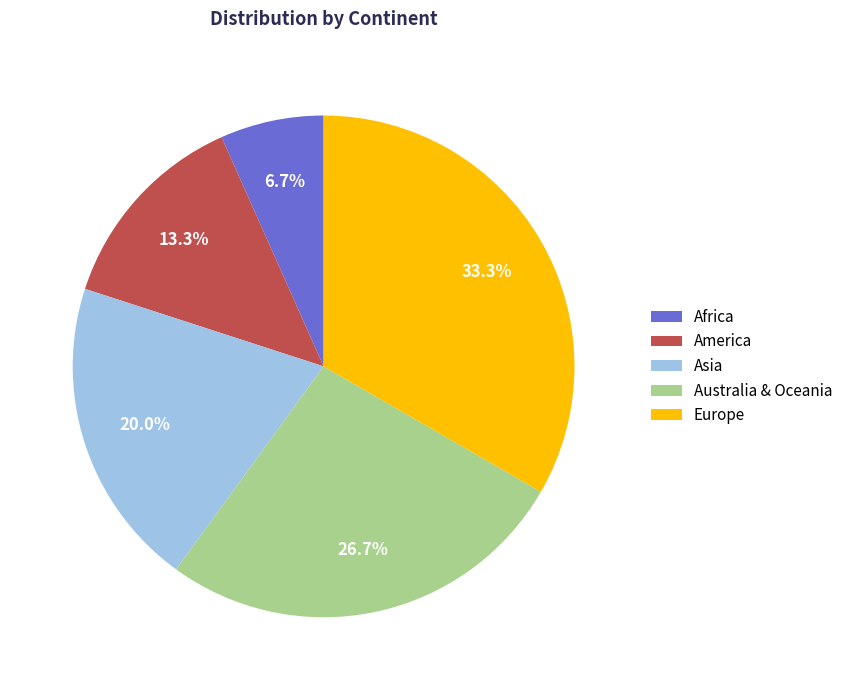

How many slices are in this pie chart?

5